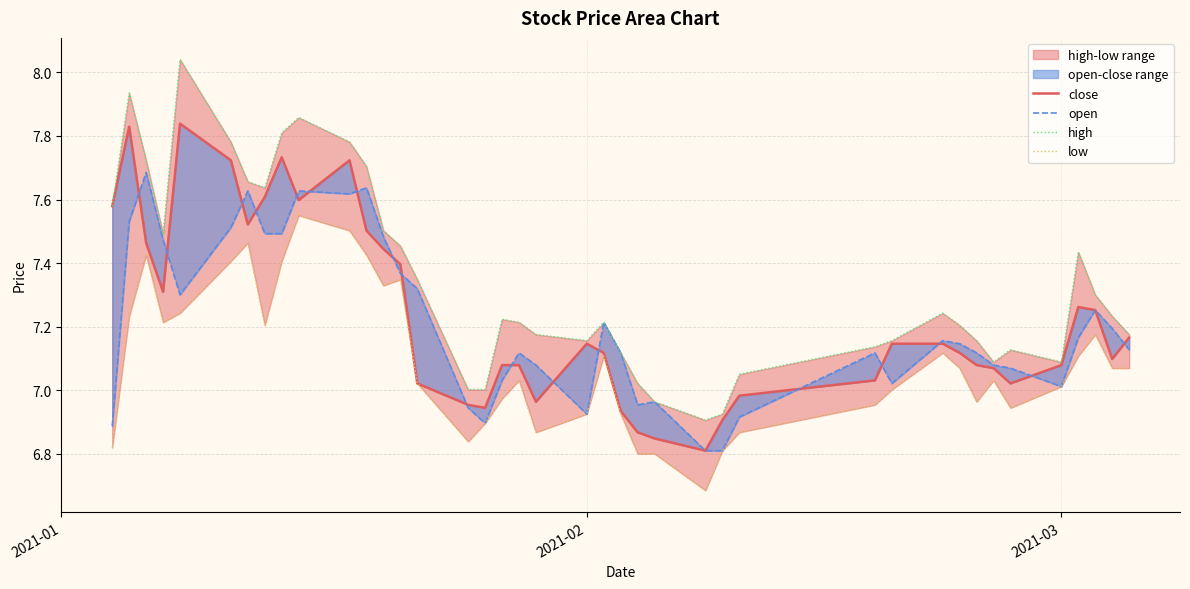

Is the value of open at 2021-01 greater than the value of close at 5?

No